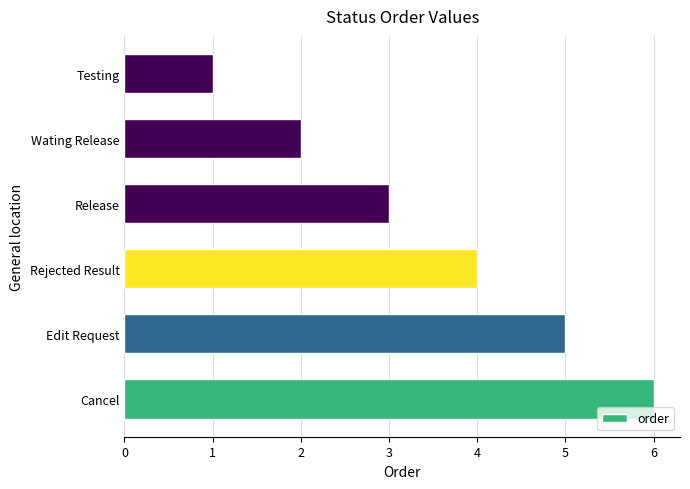

Which label corresponds to the largest value in the chart?

Cancel